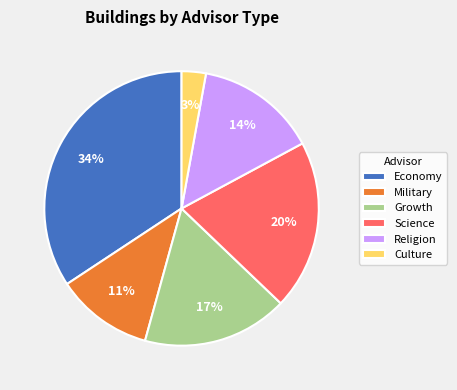

Does any single category account for the majority?

No